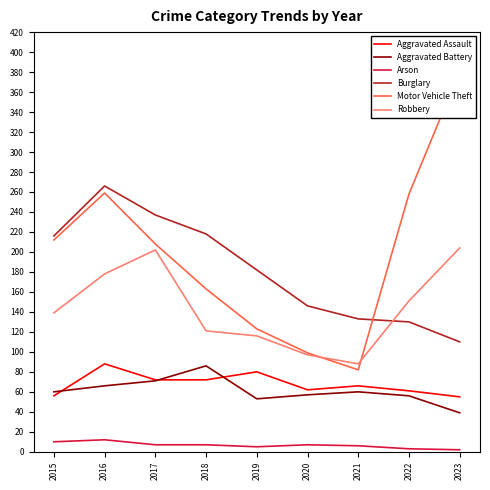

True or false: Motor Vehicle Theft and Aggravated Assault intersect in this chart.

False